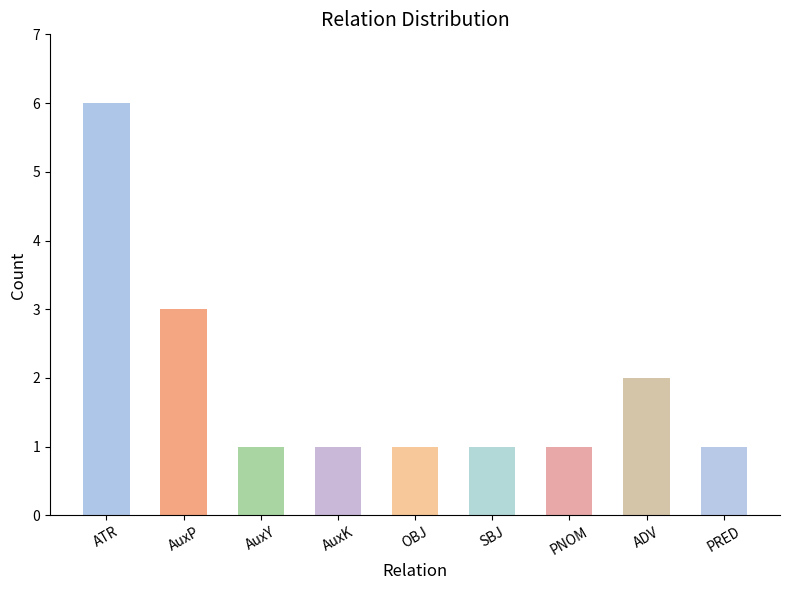

List the labels in order of value, smallest first.

AuxY, AuxK, OBJ, SBJ, PNOM, PRED, ADV, AuxP, ATR